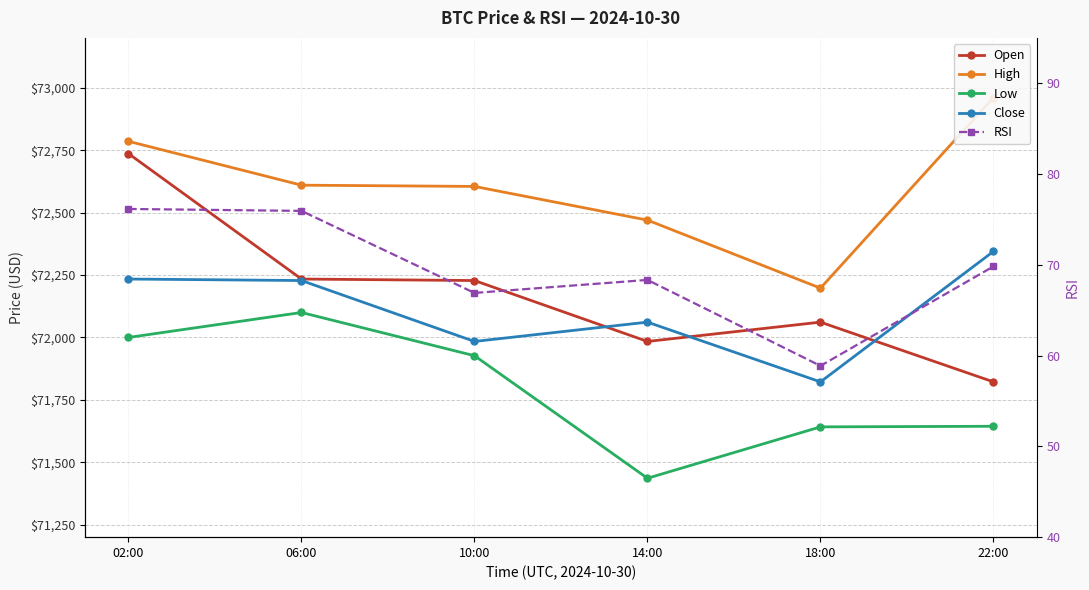

At which label is Close closest to 72083?

14:00